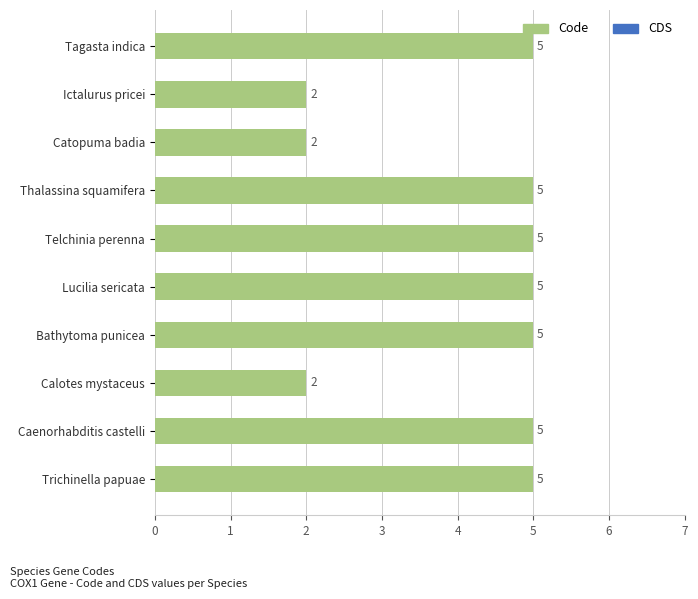

Are the bars horizontal?

Yes